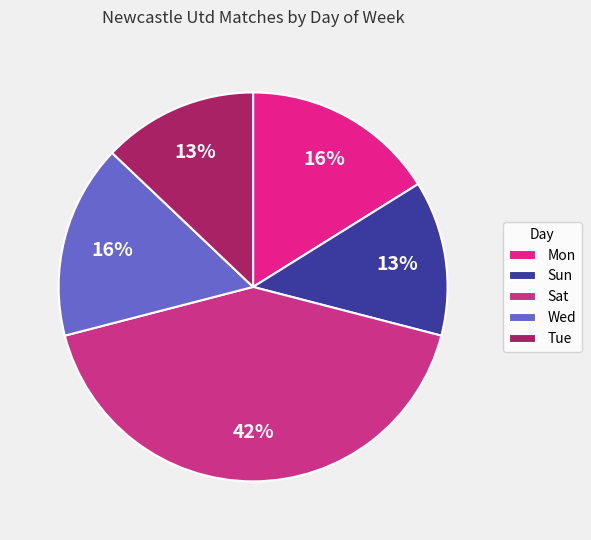

Is the sum of Sun and Sat greater than half?

Yes